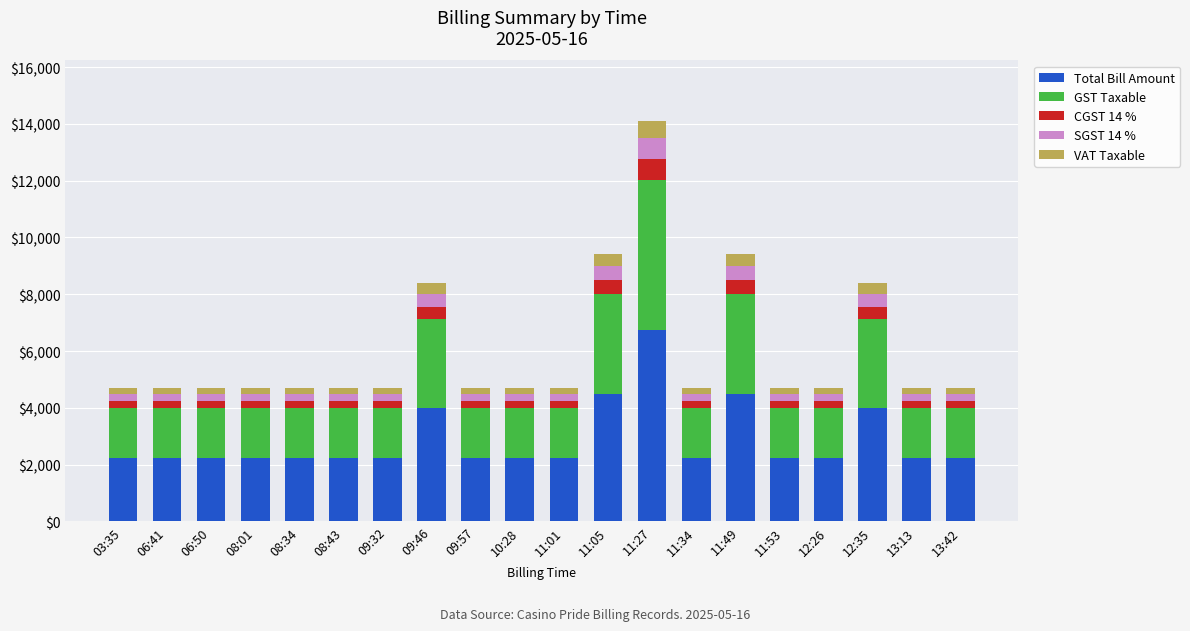

At which category is the sum across all series the highest?

11:27